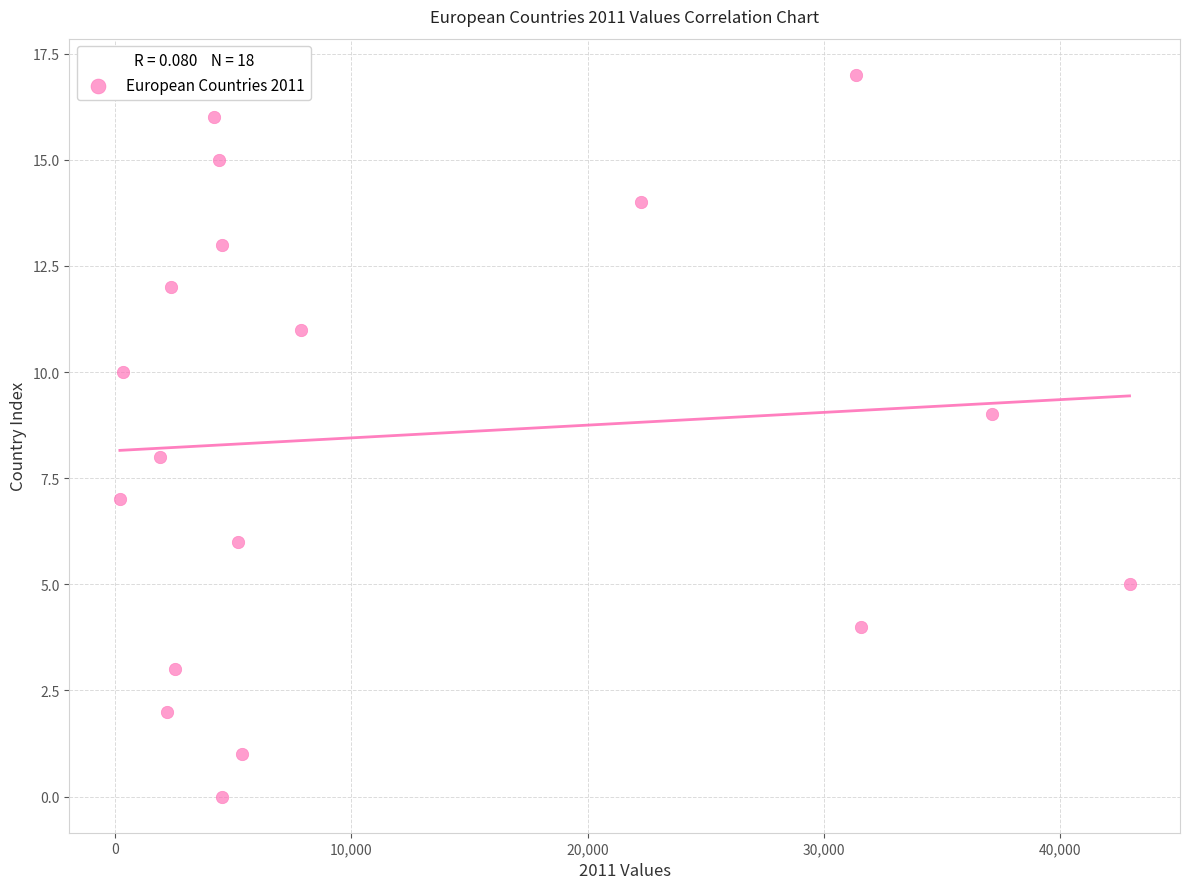

What is the range of Y values (max minus min)?

17